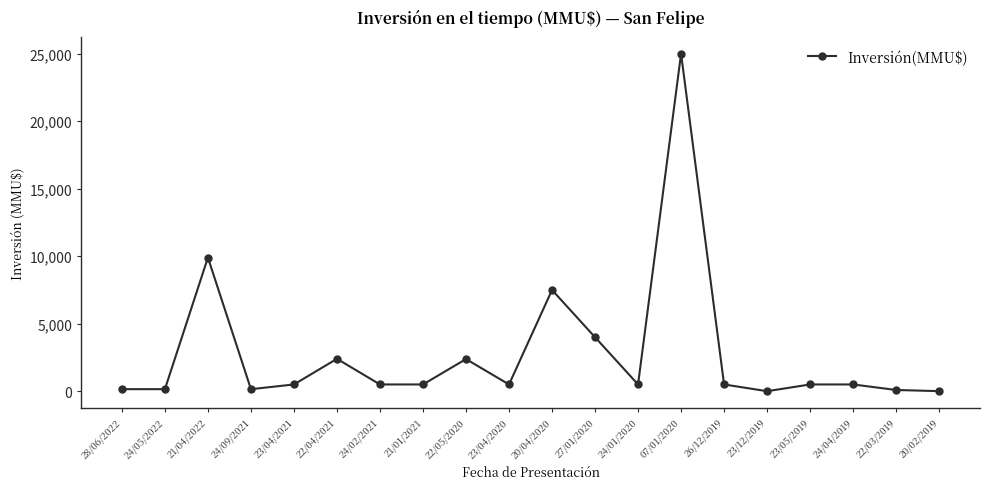

What is the change in value from 21/01/2021 to 27/01/2020?

+3500